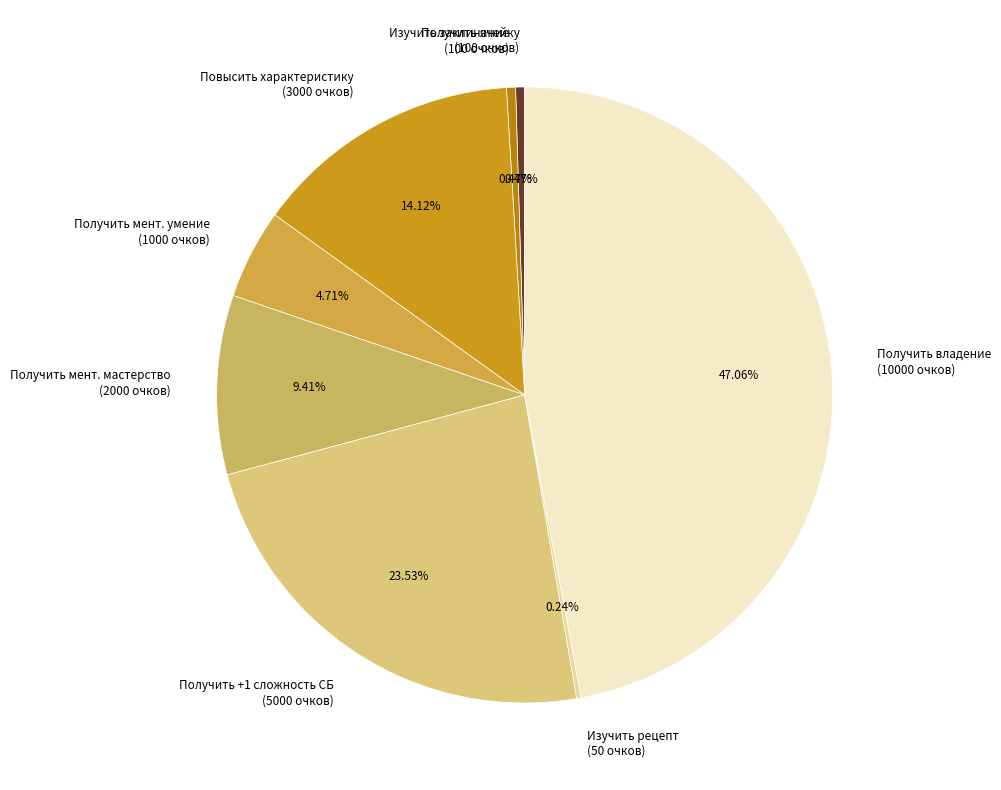

Do Получить владение and Получить +1 сложность СБ together represent more than half of the pie?

Yes